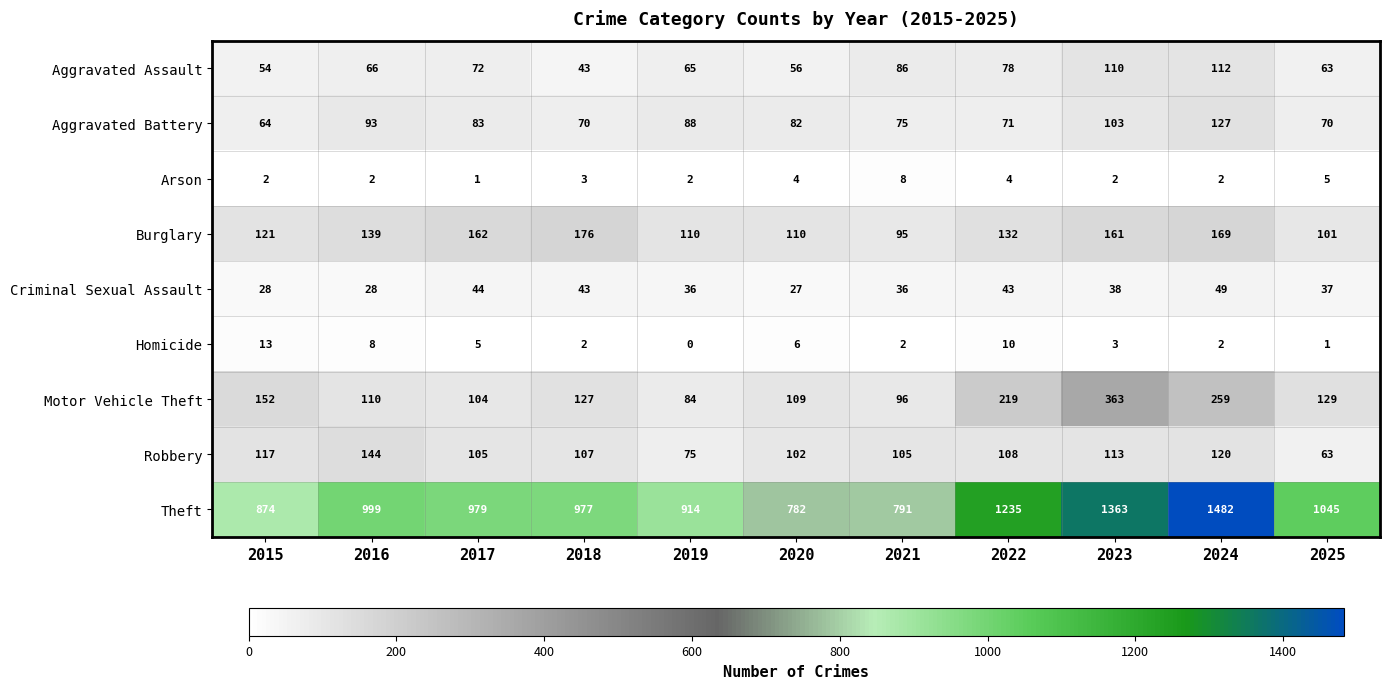

What is the total value across all series at 2015?

1425